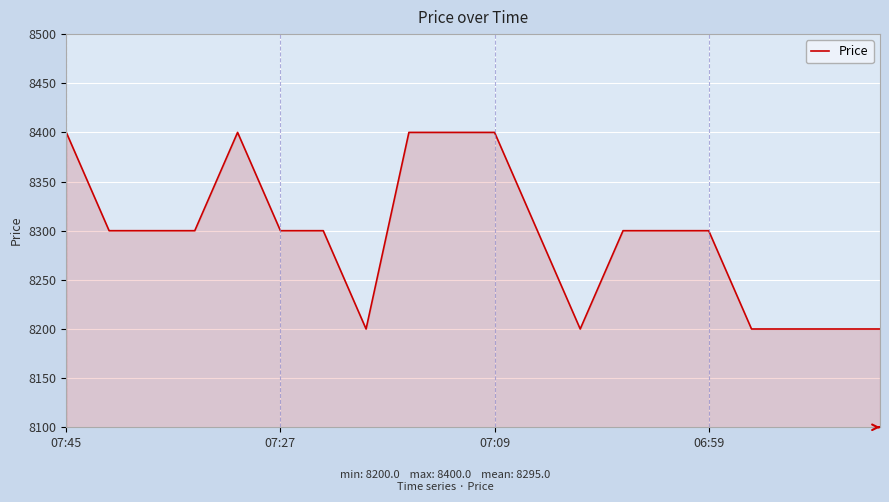

What is the difference between the maximum and minimum values?

200